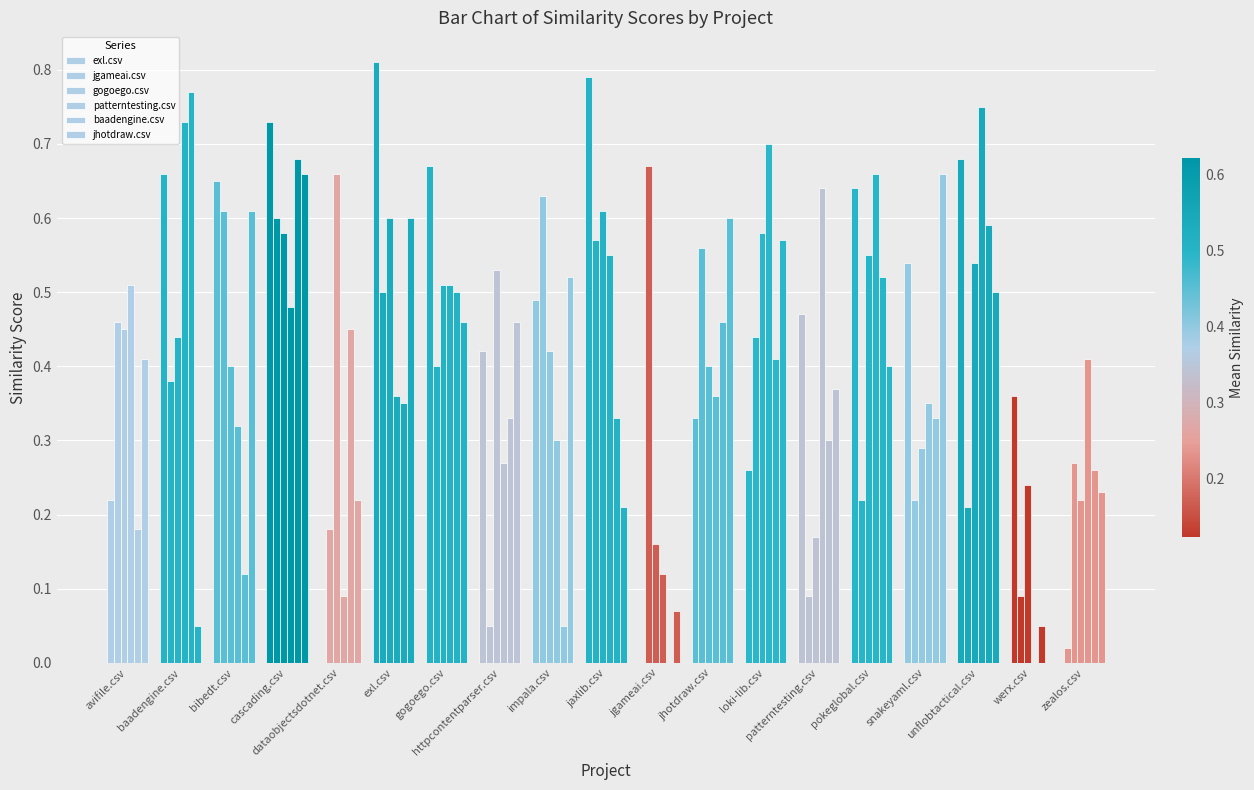

Is the value of gogoego.csv at avifile.csv greater than the value of exl.csv at exl.csv?

No